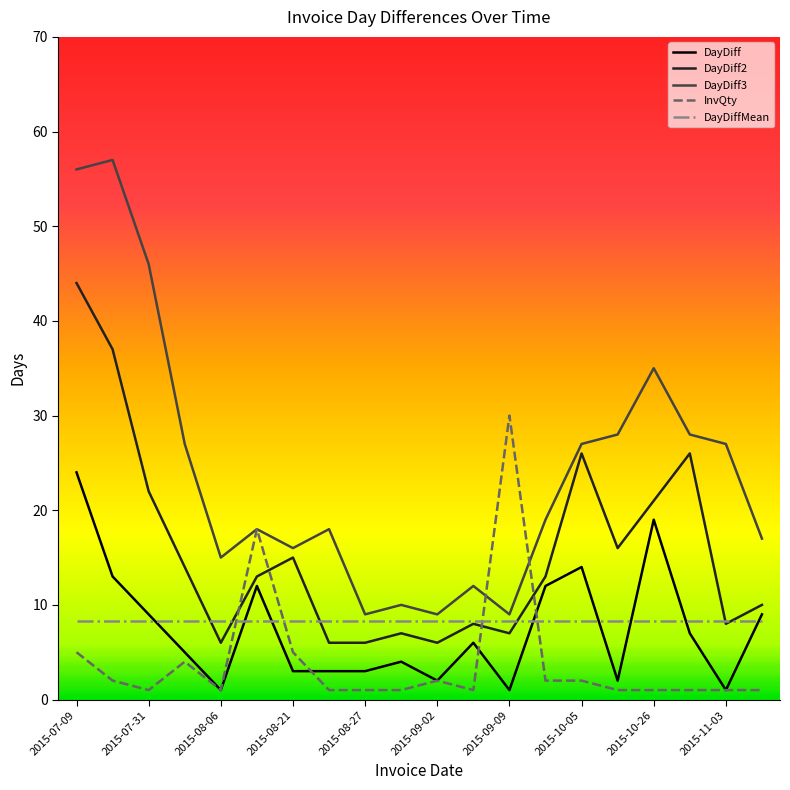

What is the maximum value for DayDiffMean?

8.3